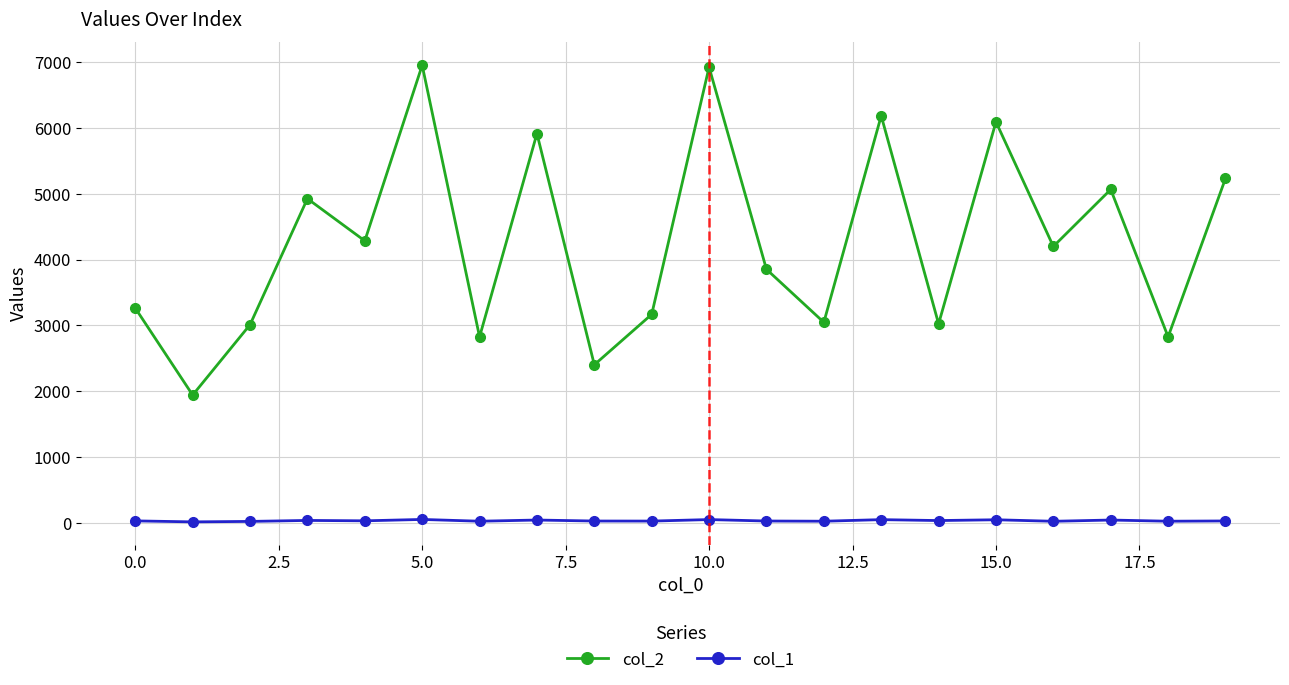

What is the greatest value displayed?

6954